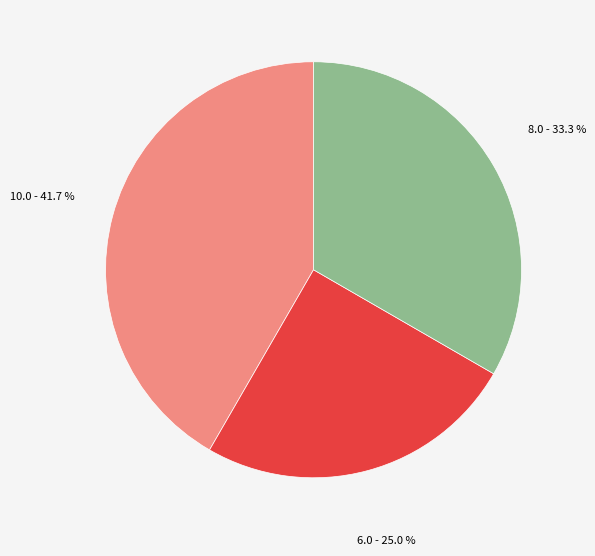

Count the number of slices in the pie.

3